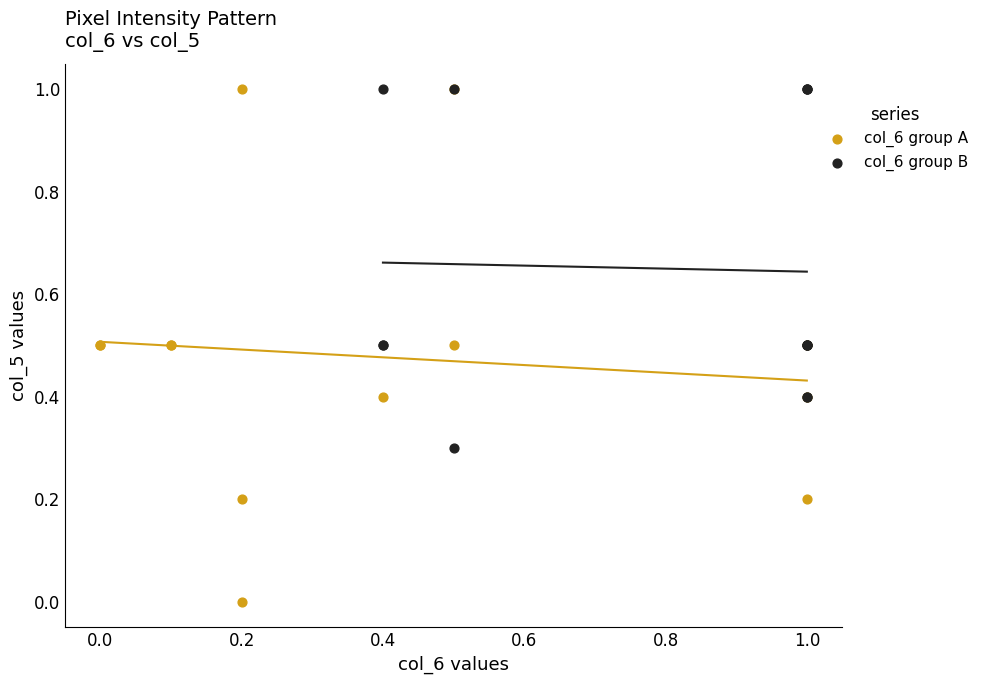

Which series contains the lowest Y value?

col_6 group A